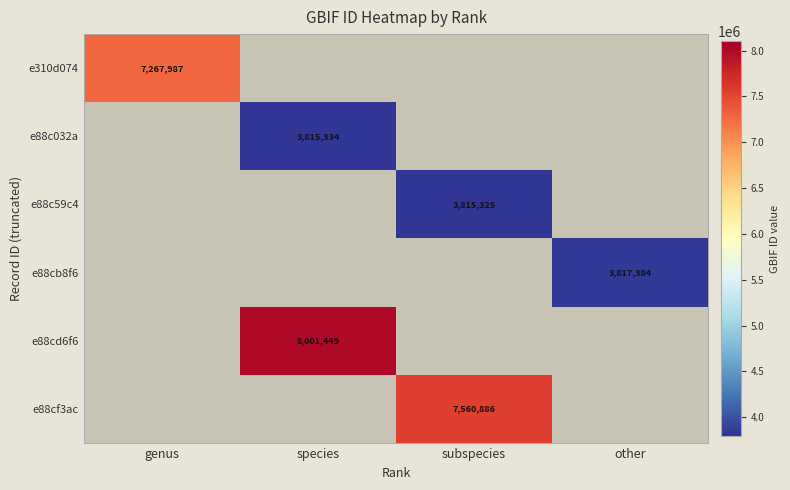

The value of e88cf3ac at subspecies is 12204177. True or false?

False